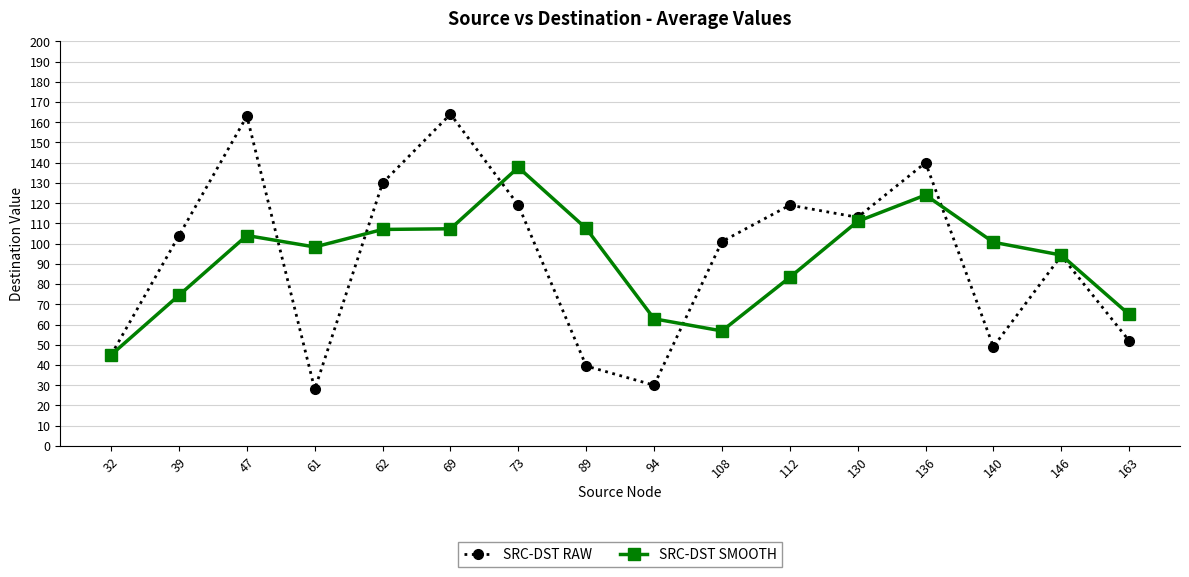

Read the SRC-DST RAW value at 47.

163.0